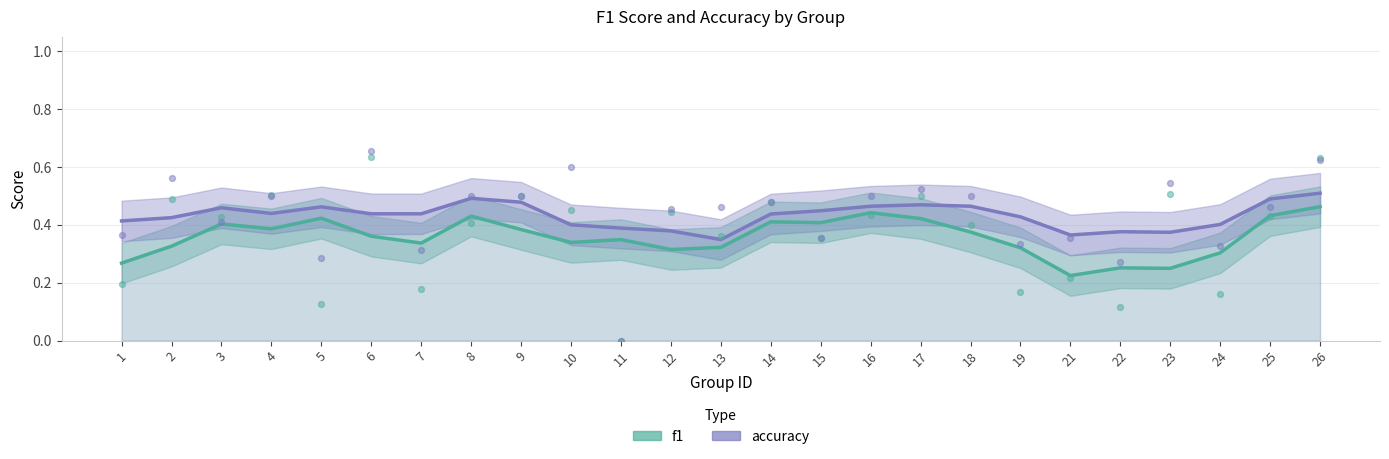

Which series contains the highest Y value?

accuracy